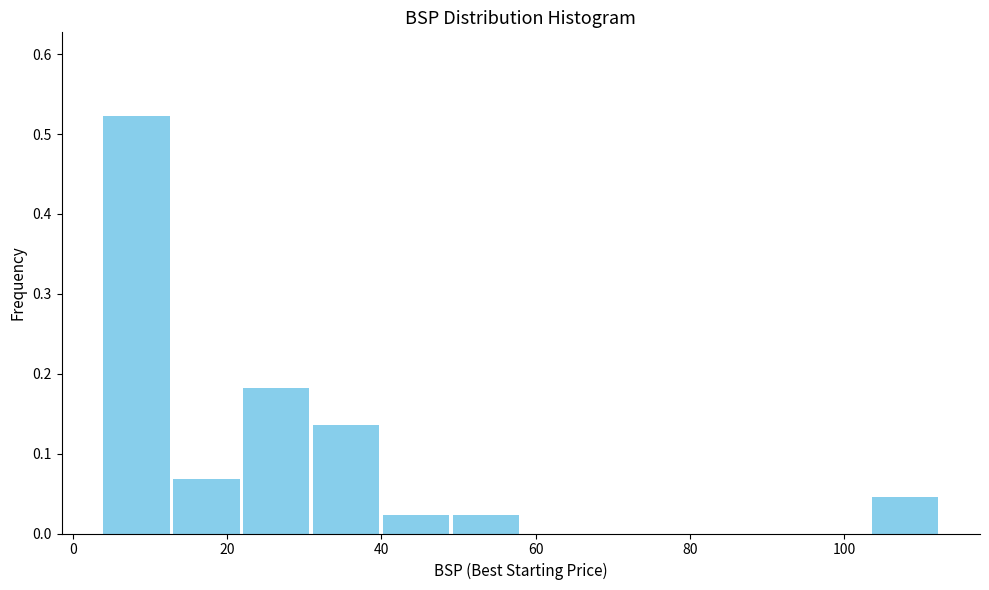

Reading left to right, transcribe this chart: for each bar, give the range it covers on the x-axis and its height. Neither the bar edges nor the heights are printed on the chart, so give them approximately, as read against the axes.

4 to 12: 0.52
12 to 22: 0.07
22 to 30: 0.18
30 to 40: 0.14
40 to 50: 0.02
50 to 58: 0.02
58 to 68: 0
68 to 76: 0
76 to 86: 0
86 to 94: 0
94 to 104: 0
104 to 112: 0.05